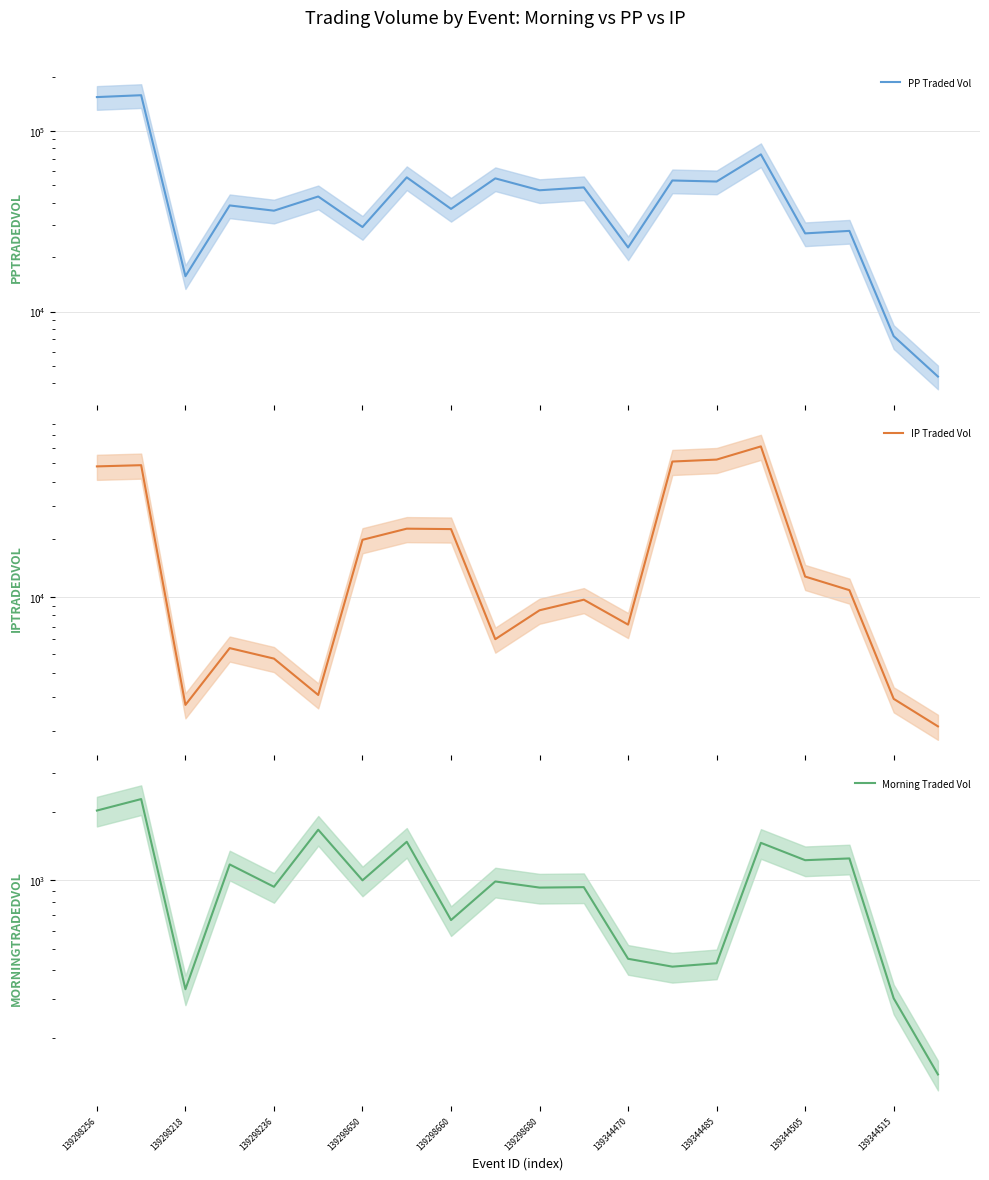

What is the value of the Morning Traded Vol point at the 12th from the left?

934.5